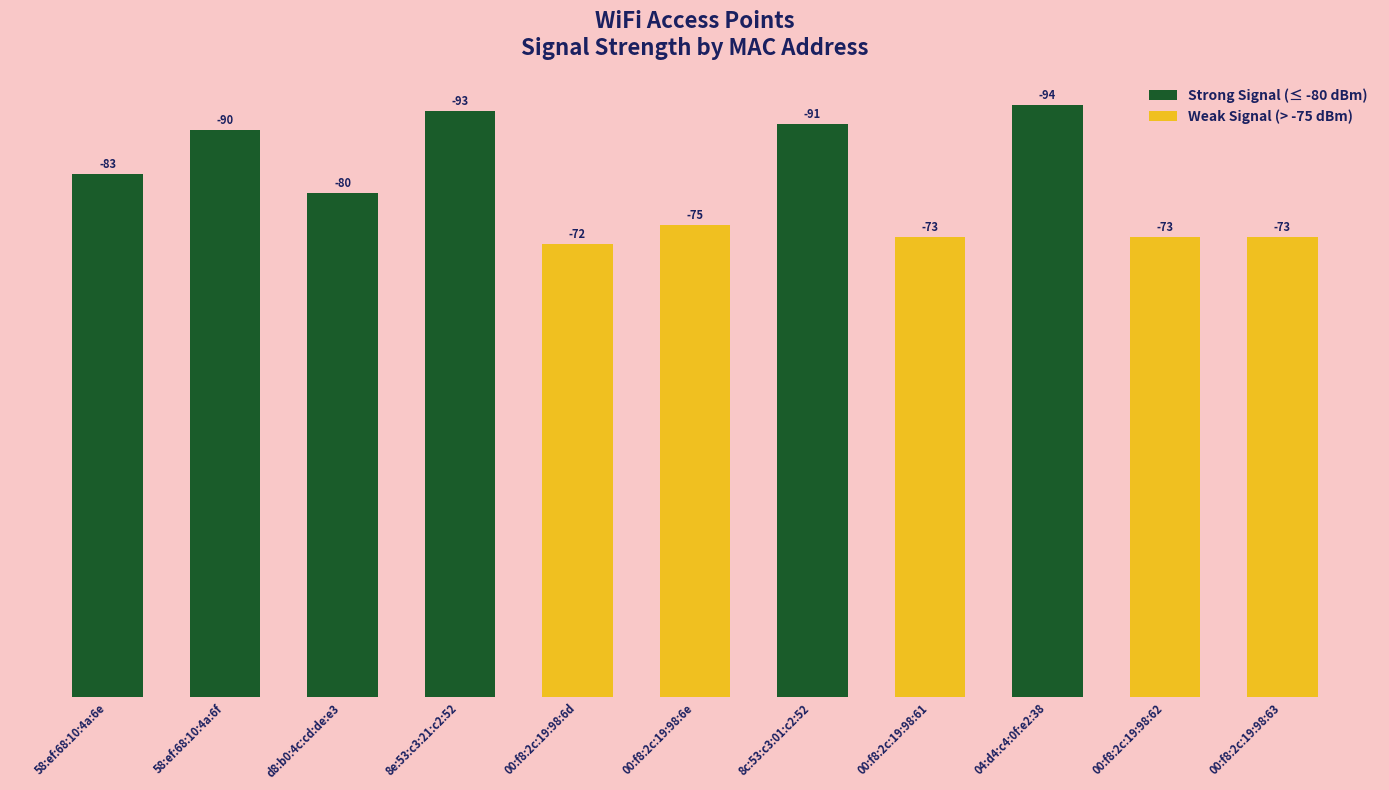

List the labels in order of value, largest first.

04:d4:c4:0f:e2:38, 8e:53:c3:21:c2:52, 8c:53:c3:01:c2:52, 58:ef:68:10:4a:6f, 58:ef:68:10:4a:6e, d8:b0:4c:cd:de:e3, 00:f8:2c:19:98:6e, 00:f8:2c:19:98:61, 00:f8:2c:19:98:62, 00:f8:2c:19:98:63, 00:f8:2c:19:98:6d